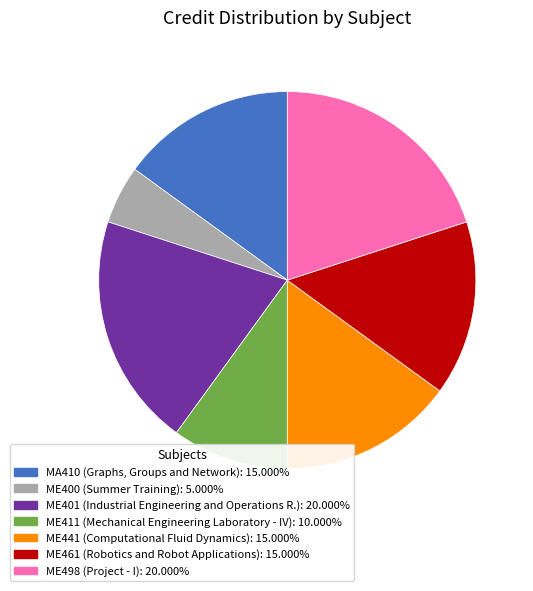

Which has a higher value, ME441 or ME498?

ME498